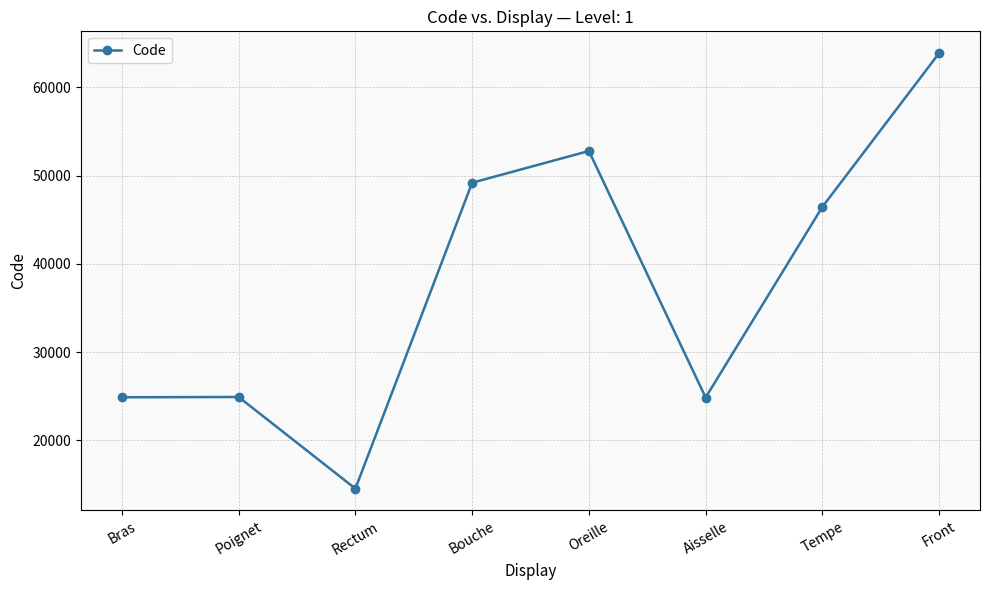

What is the ratio of the value at Bouche to the value at Rectum?

3.4